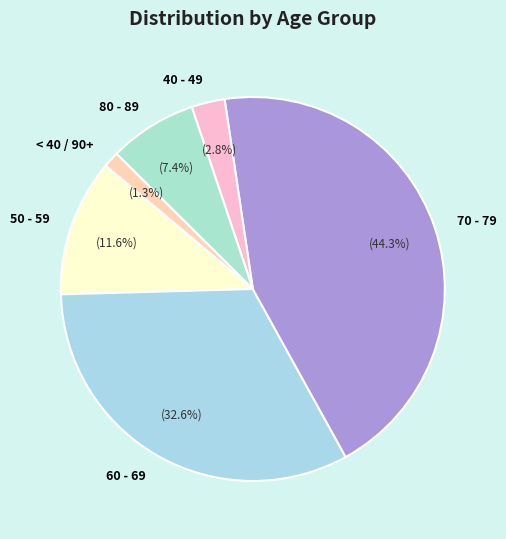

How many segments does this pie chart have?

6